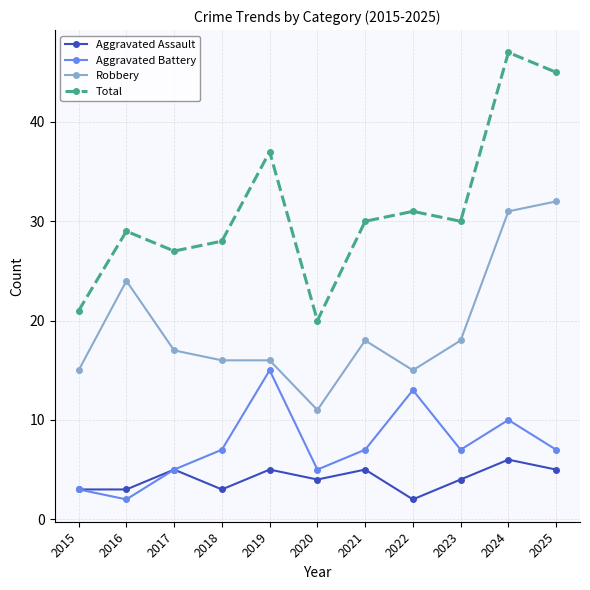

Is the value of Robbery at 2015 greater than the value of Total at 2024?

No